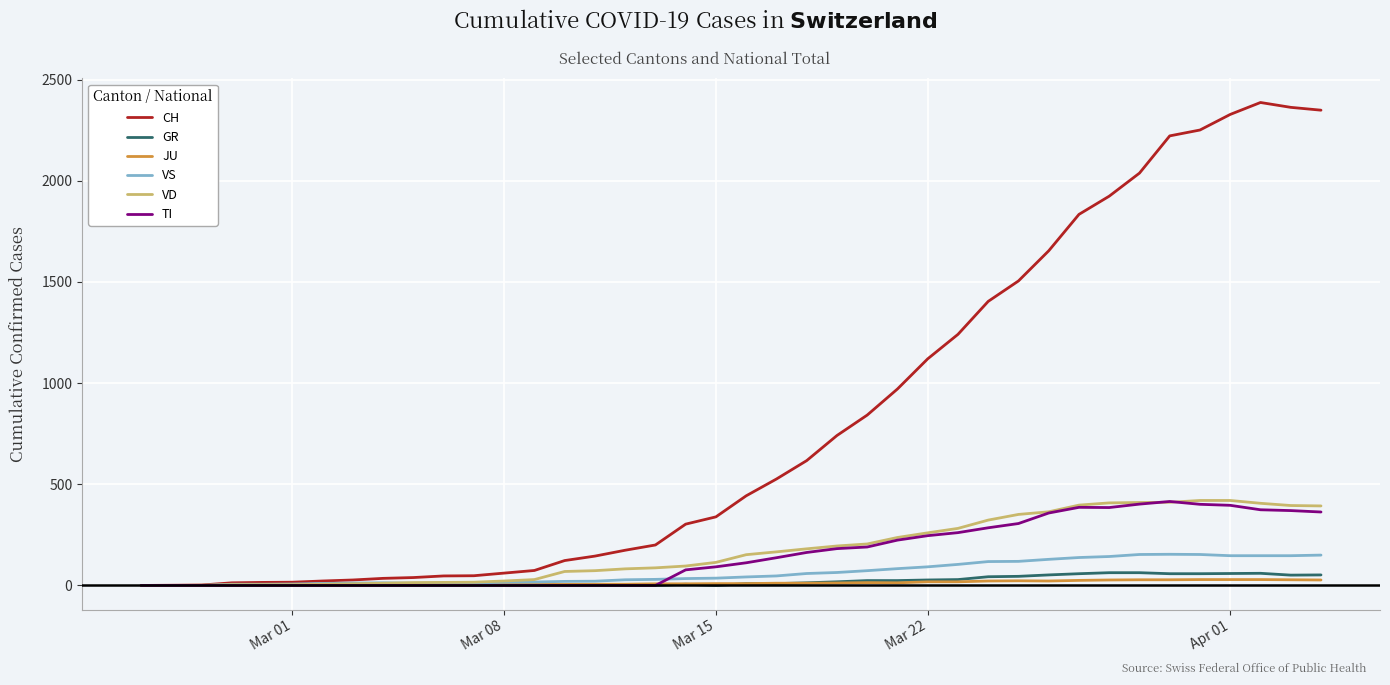

Which series has the largest total across all categories?

CH